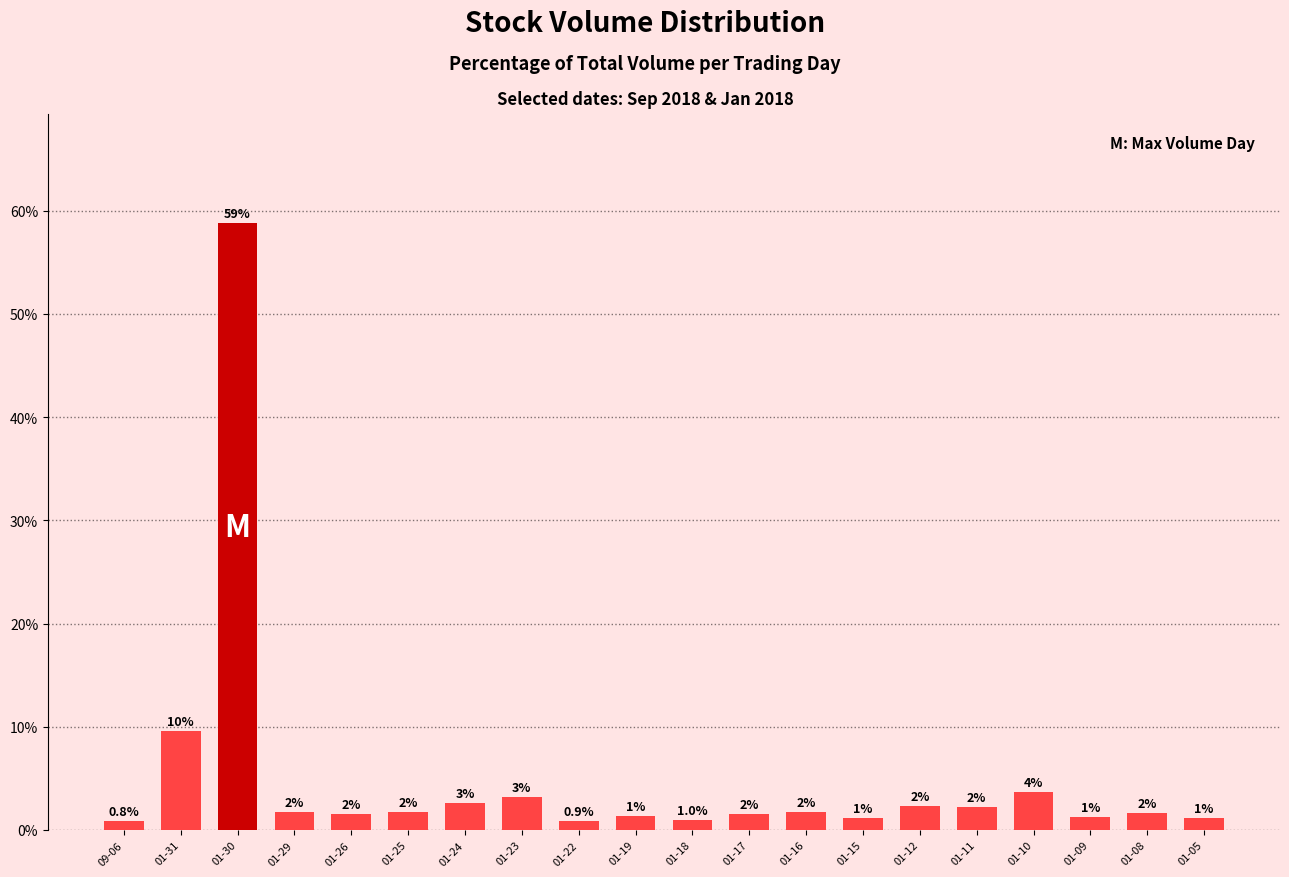

What is the greatest value displayed?

58.8